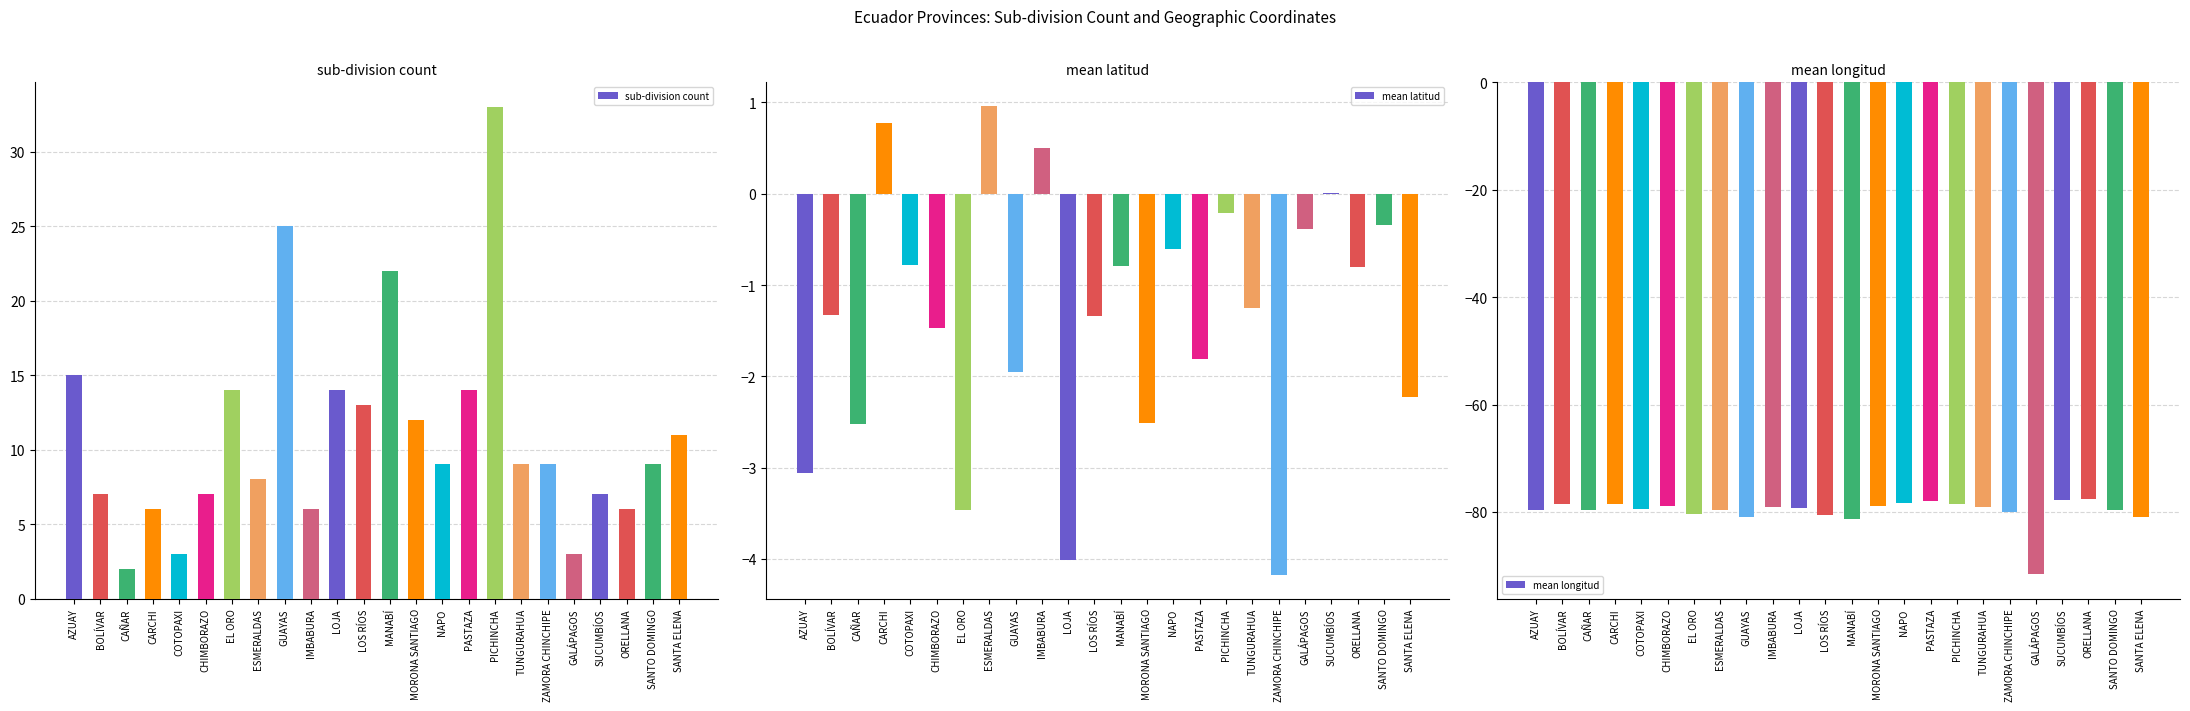

What is the difference between the sub-division count values at SANTA ELENA and LOJA?

3